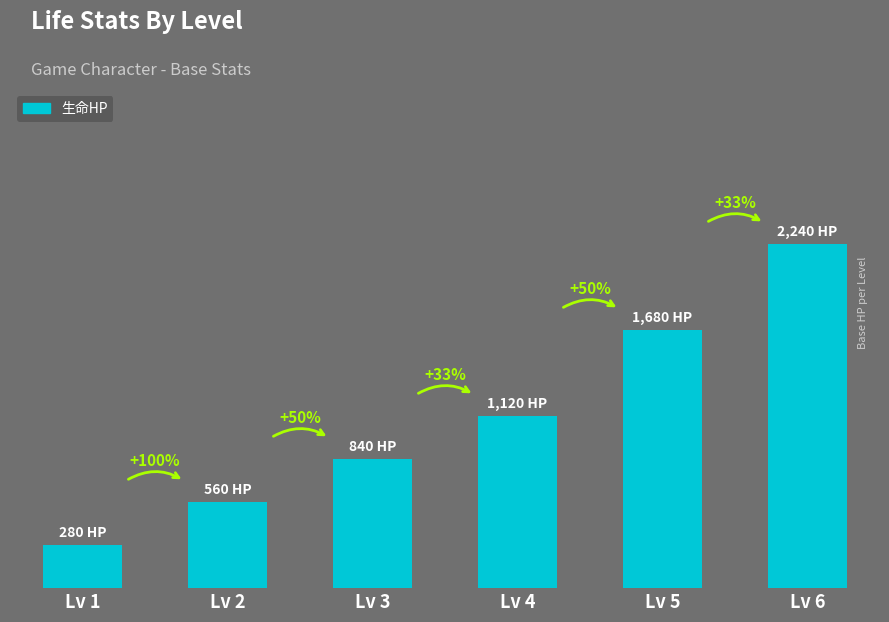

What is the smallest value displayed?

280